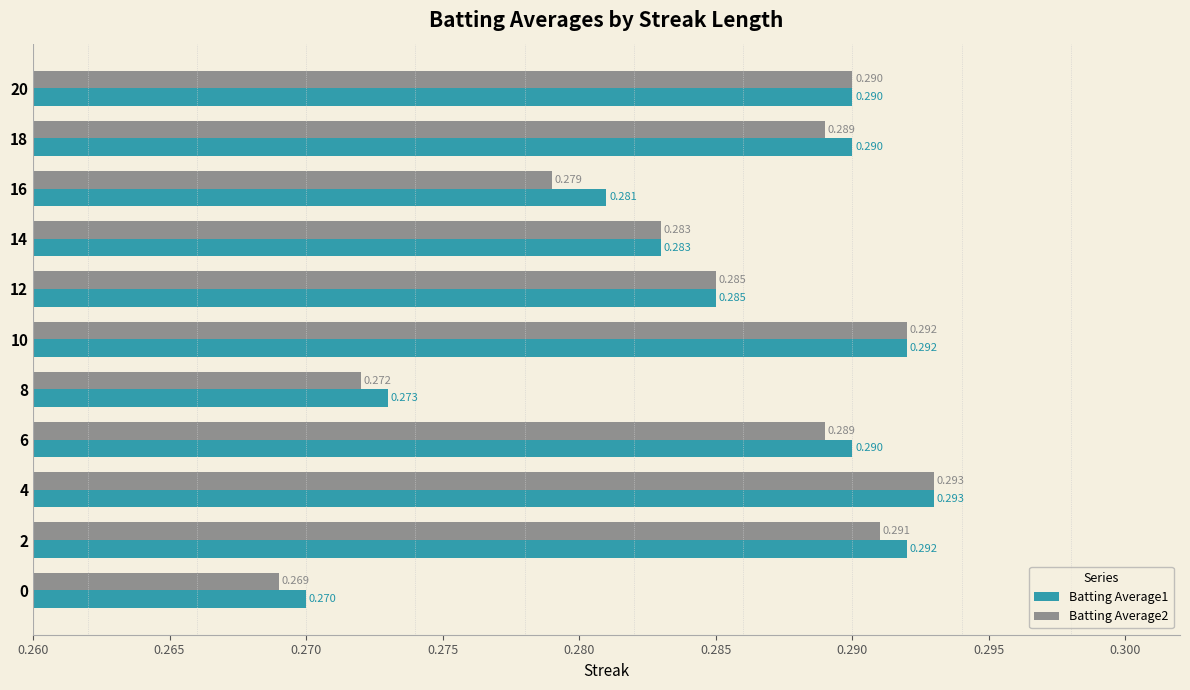

Is the value of Batting Average2 at 0 greater than the value of Batting Average1 at 12?

No